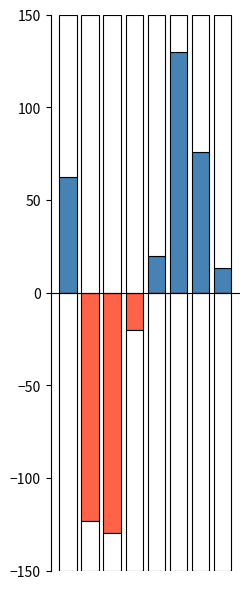

Which series changed the most between 4 and 6?

positive